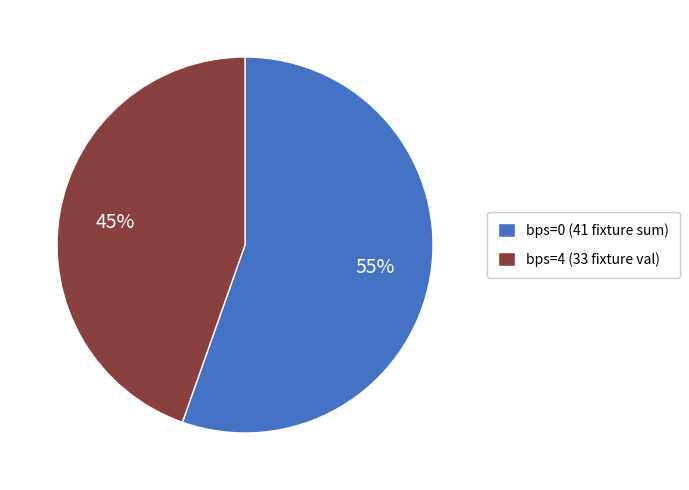

Is the sum of bps=4 (33 fixture val) and bps=0 (41 fixture sum) greater than half?

Yes